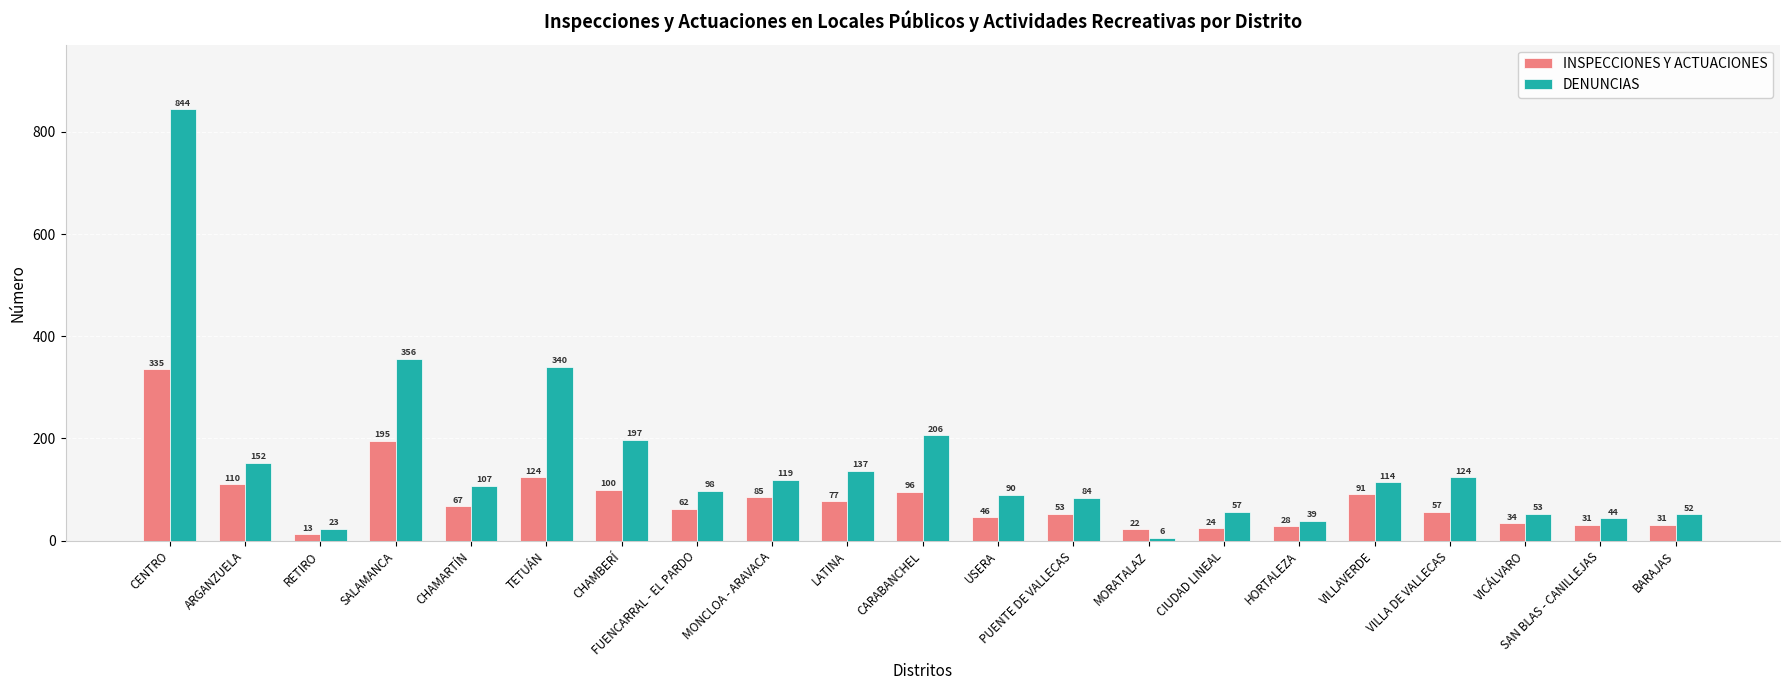

How many data points in DENUNCIAS are less than 107?

10